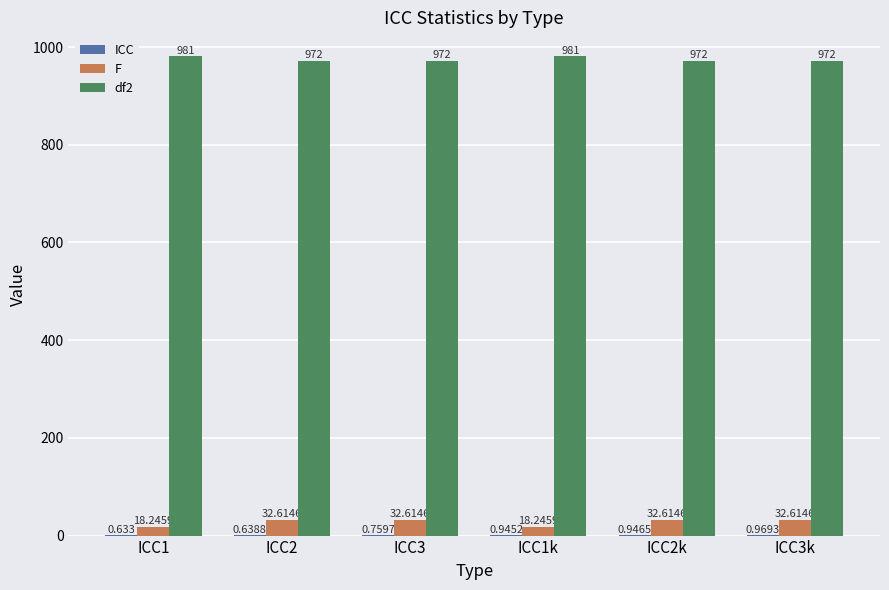

Count the number of data series in this chart.

3